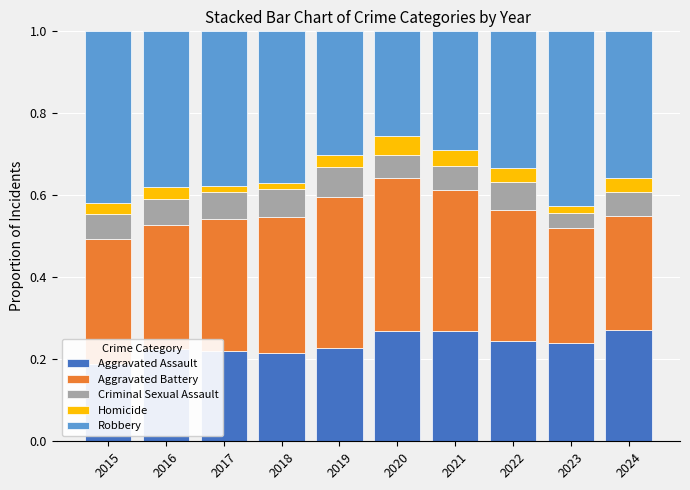

The value of Criminal Sexual Assault at 2020 is 0.1. True or false?

True